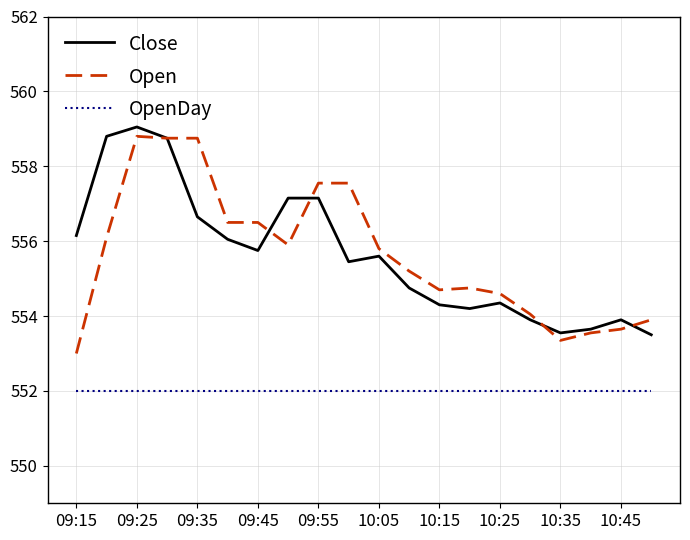

True or false: OpenDay and Open cross at least once.

False